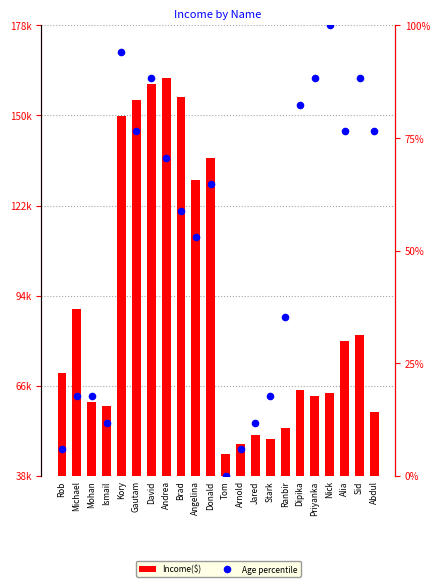

What is the total value across all series at Stark?

49517.6